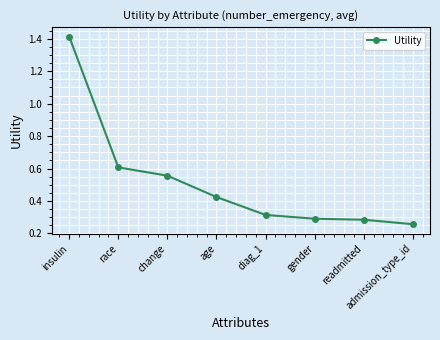

True or false: there are more than 2 points higher than both neighbors.

False